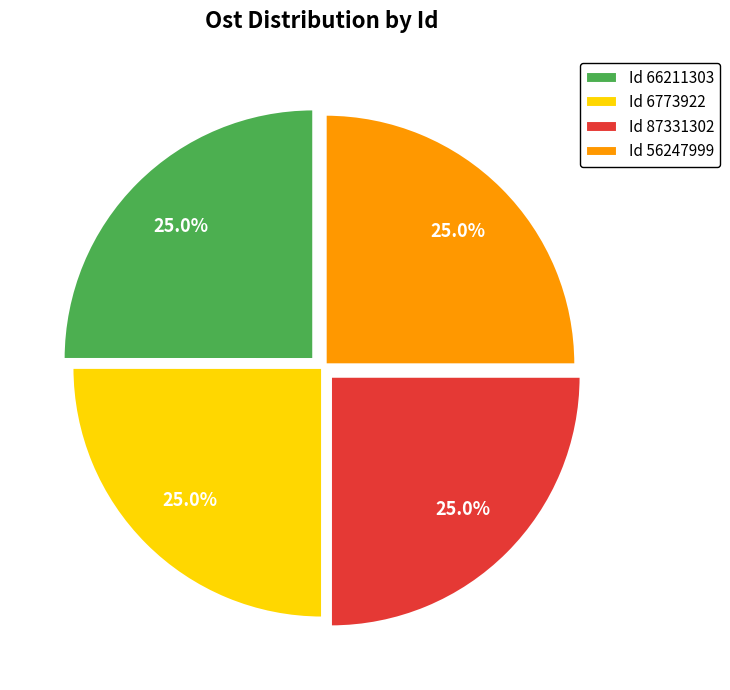

Is there a majority slice in this chart?

No